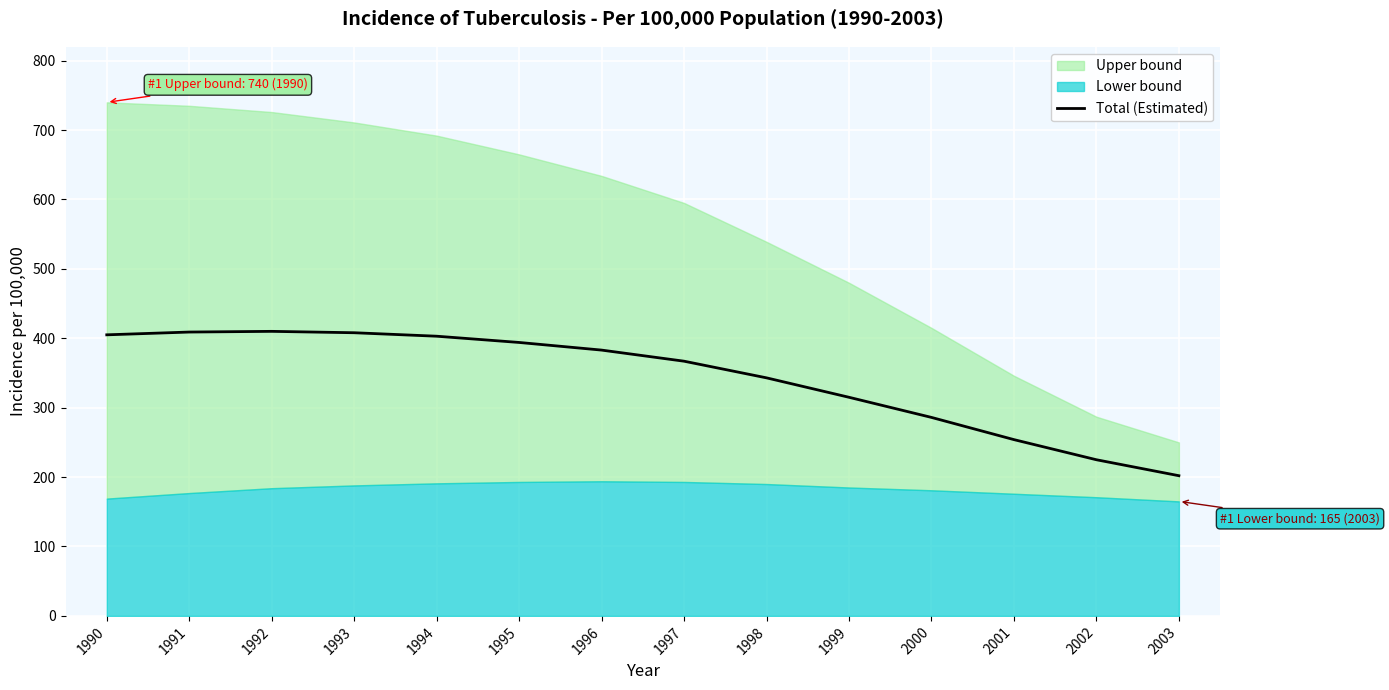

Which category has the lowest value across all series?

2003